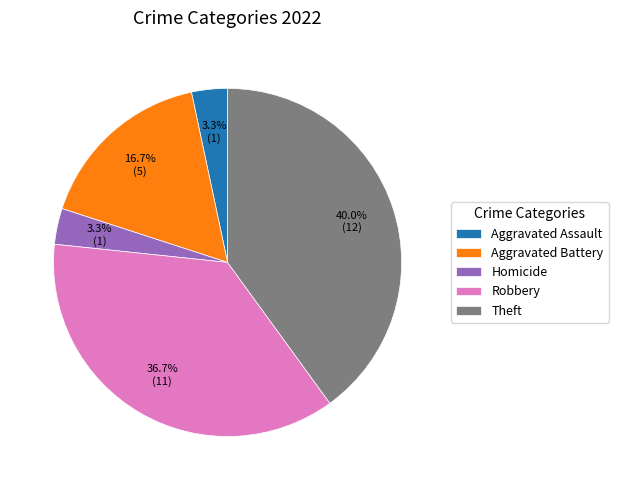

To the nearest percent, what is the combined percentage of Robbery and Aggravated Assault?

40%